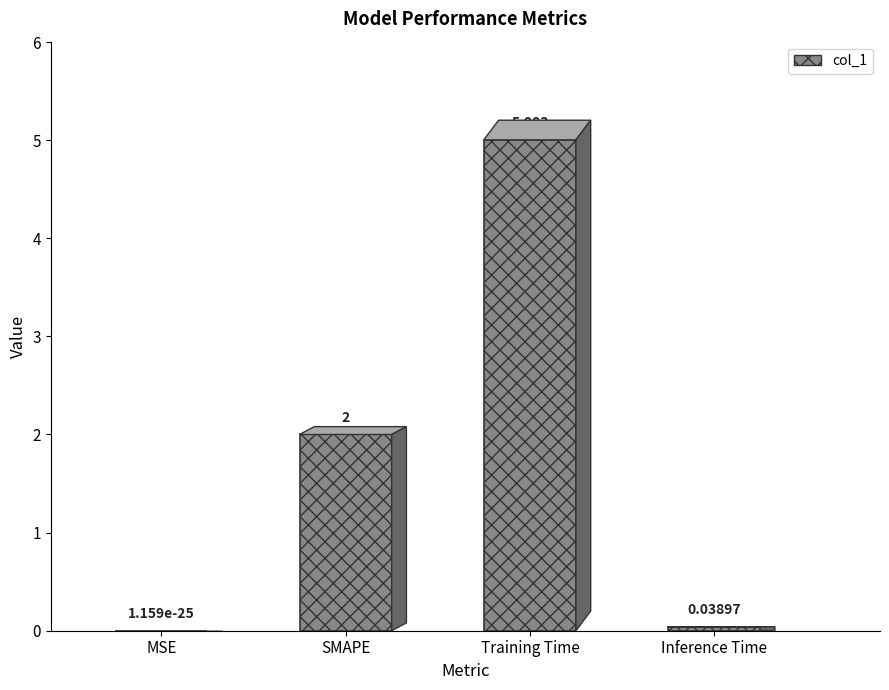

Is it true that the value at SMAPE is 2.0?

True